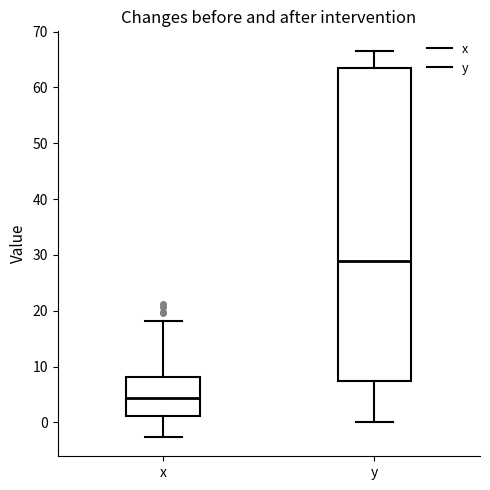

Reading left to right, transcribe this box plot: for each box, give where its median line is, the range the box spans, and where its two whiskers end, as read against the y-axis. The values are not printed on the chart, so give them approximately, as read against the axis.

x: median 4, box 1 to 8, whiskers -3 to 18
y: median 29, box 8 to 63, whiskers 0 to 67